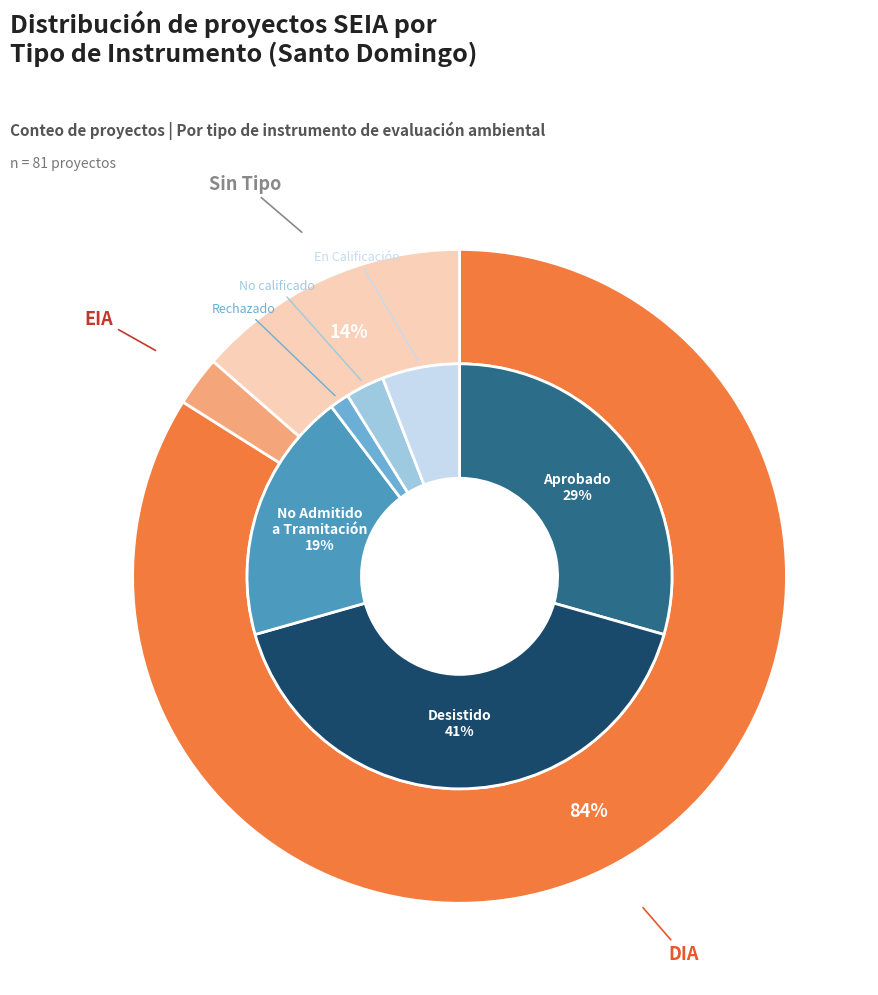

True or false: EIA accounts for 14% of the total.

False